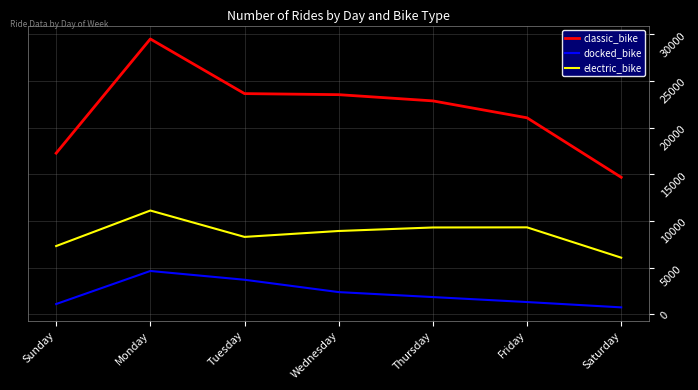

Does the chart display data point markers on the line(s)?

No